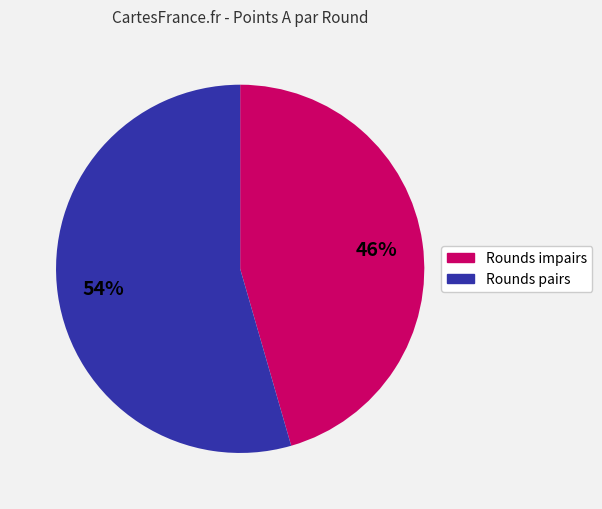

Between Rounds pairs and Rounds impairs, which is larger?

Rounds pairs